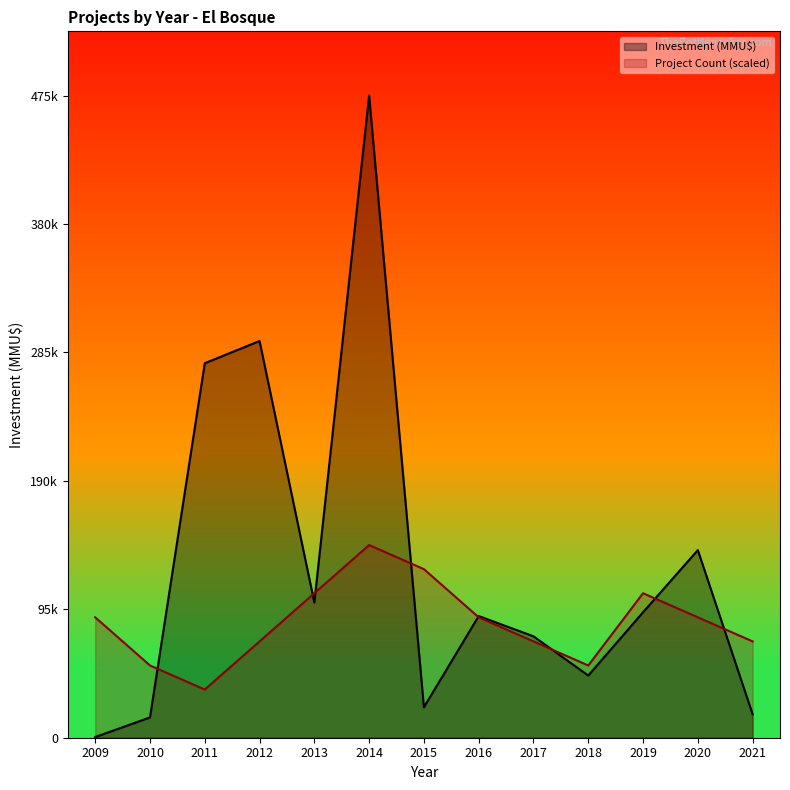

Where does the Investment (MMU$) series first go above 90000?

2011